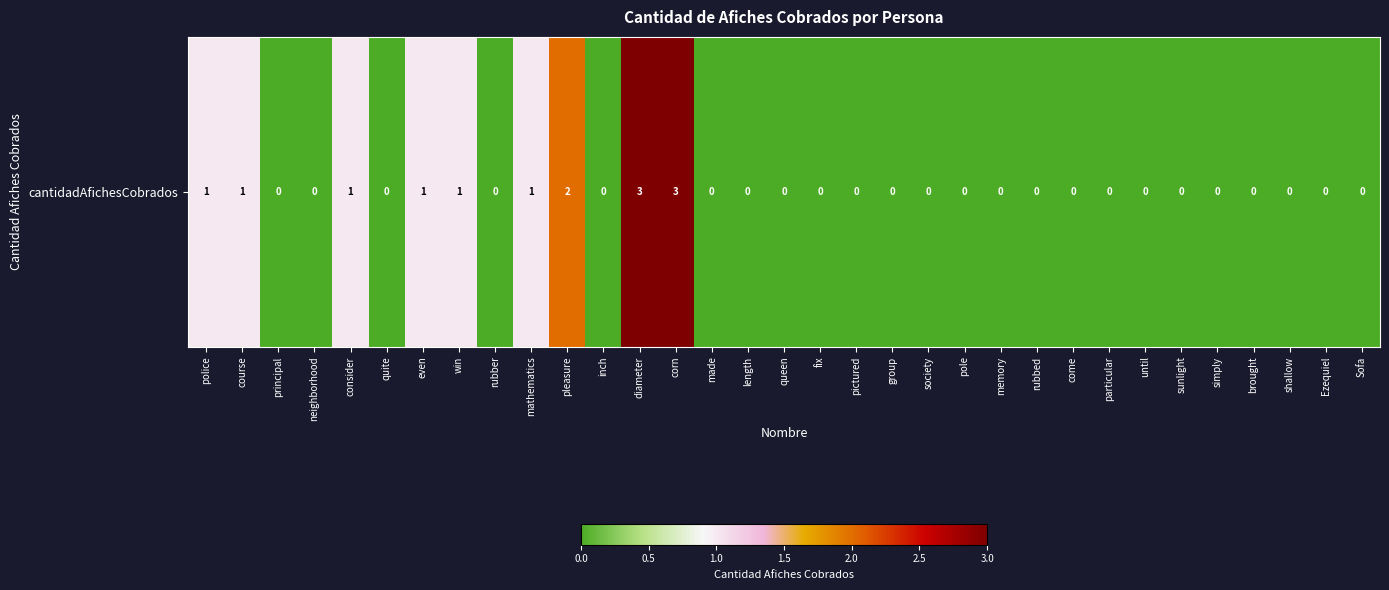

True or false: the data shows 0 at mathematics.

False